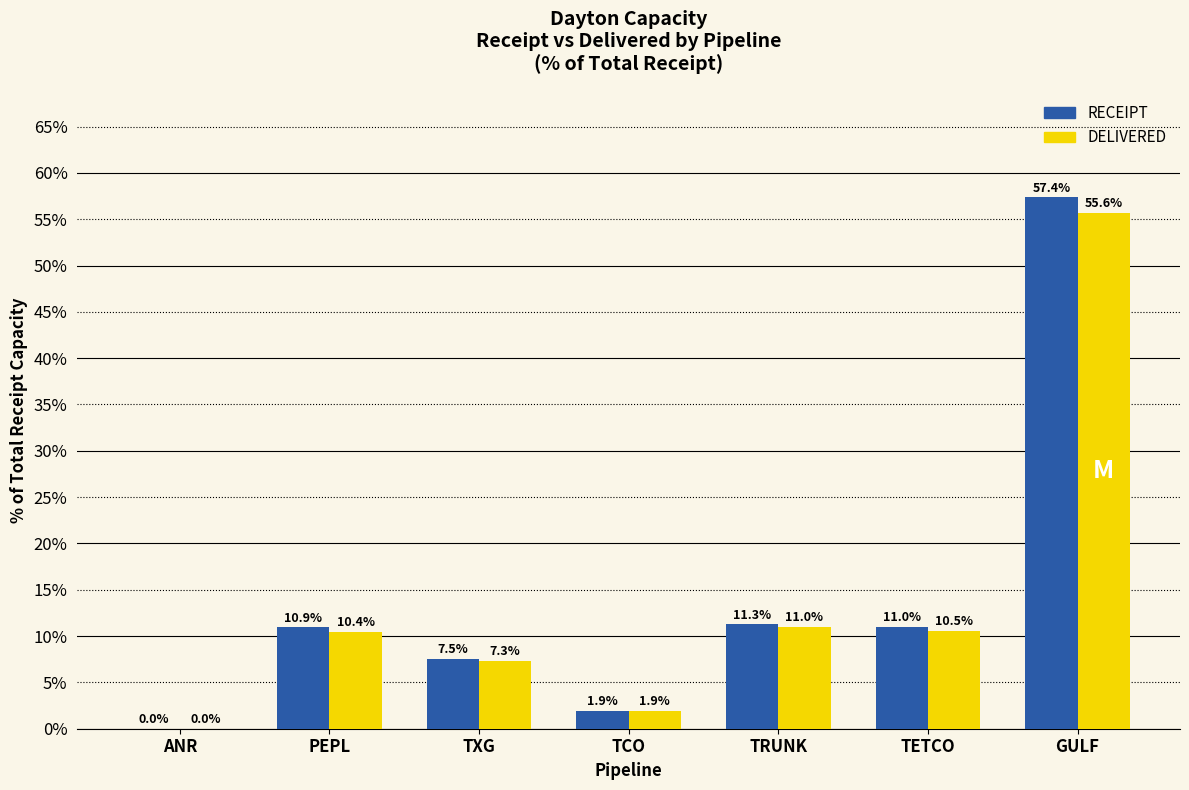

True or false: RECEIPT has a value of 19.5 at PEPL.

False